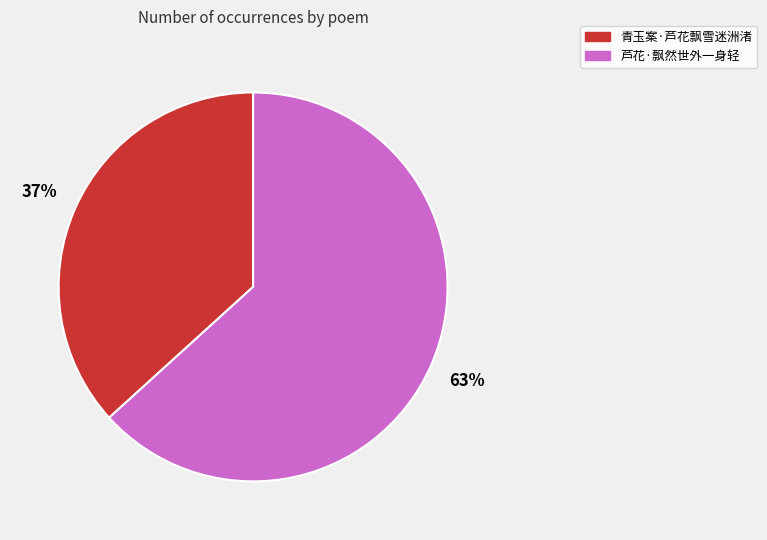

To the nearest percent, what percentage of the pie is 青玉案·芦花飘雪迷洲渚?

37%